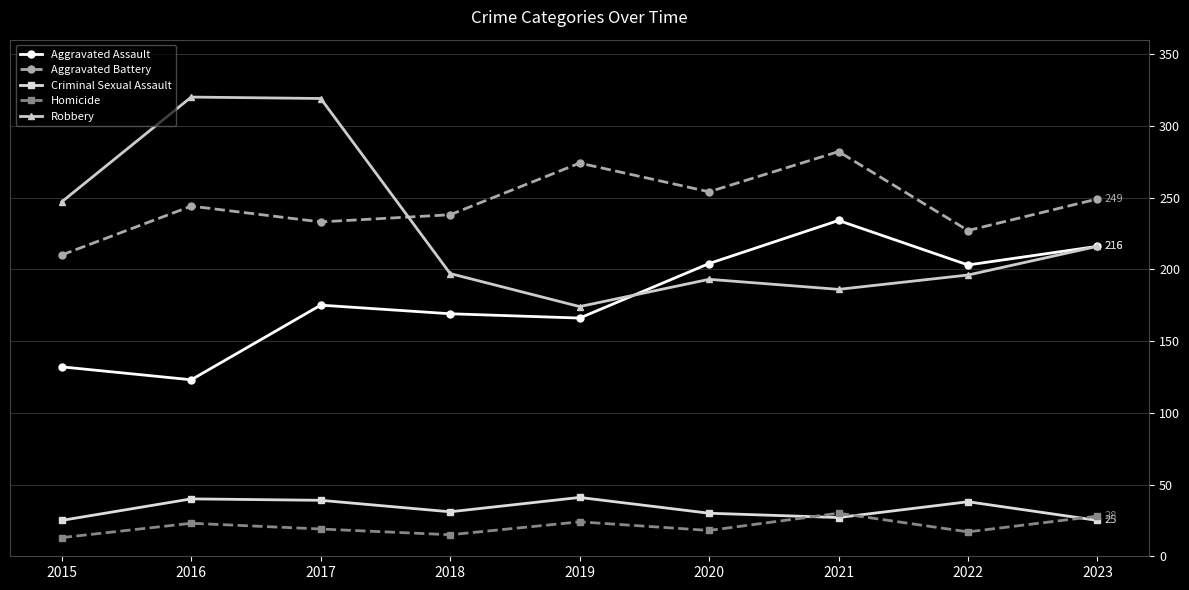

Rank the series at 2017 from lowest to highest value.

Homicide, Criminal Sexual Assault, Aggravated Assault, Aggravated Battery, Robbery